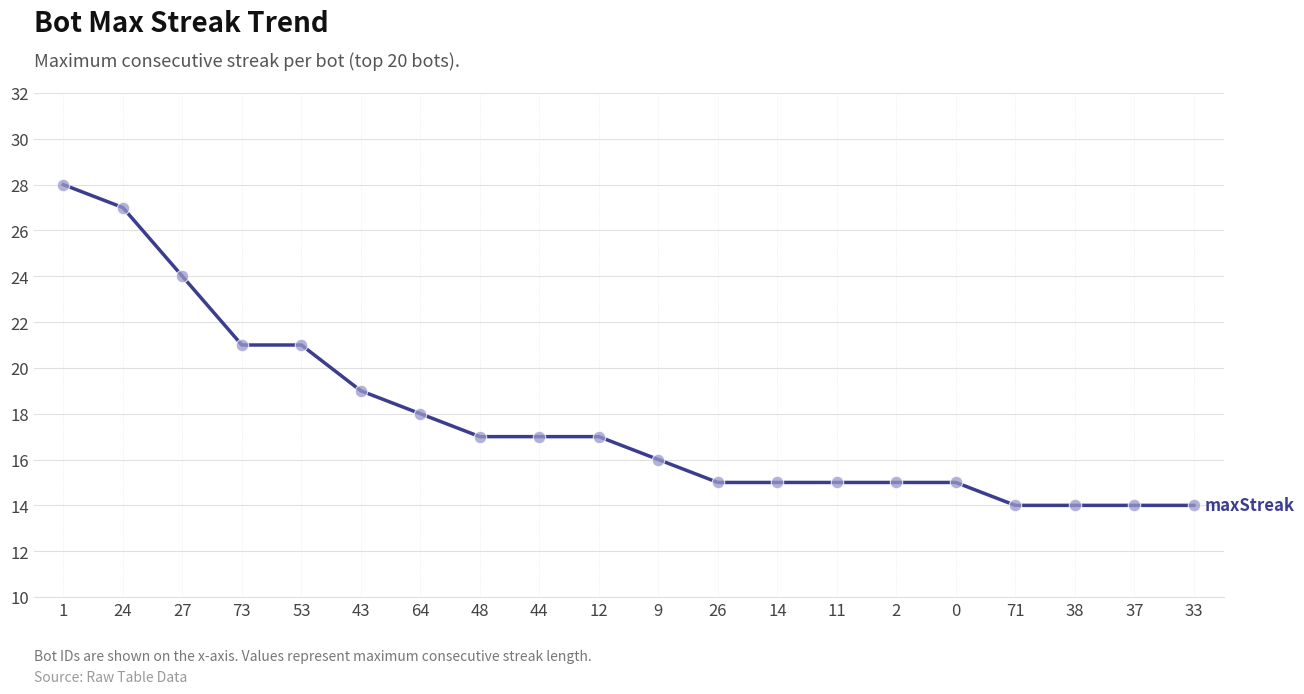

What is the ratio of the value at 53 to the value at 0?

1.4